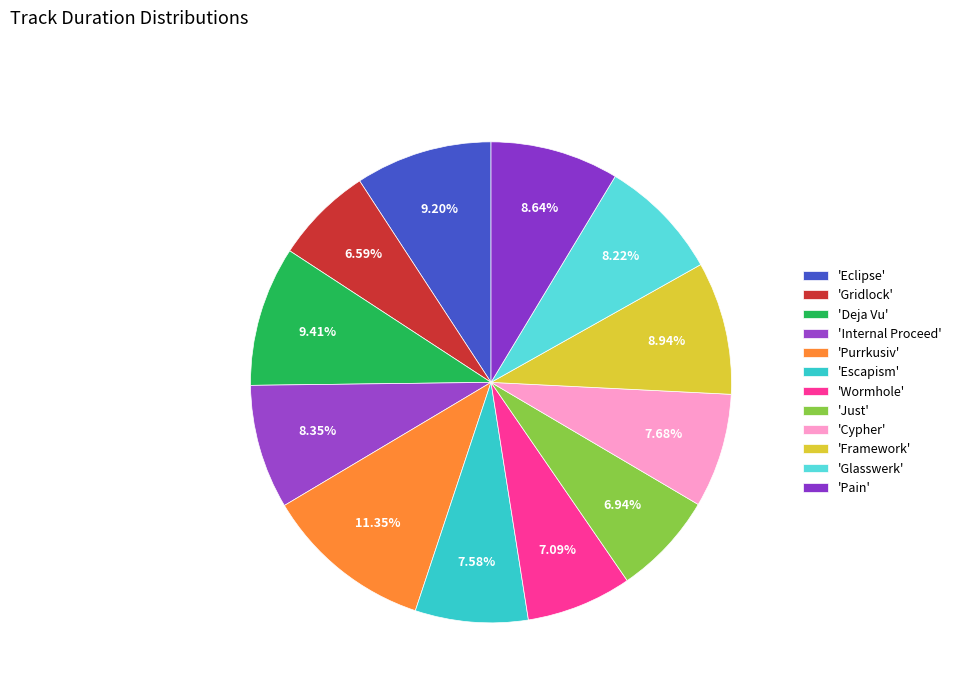

Which category has the smallest portion of the pie?

Gridlock